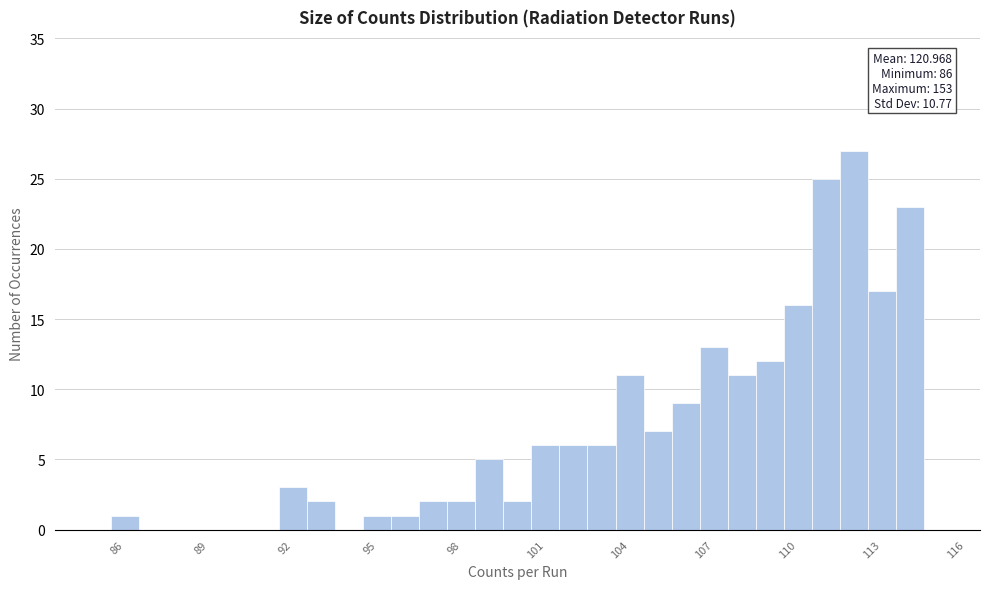

Read against the x-axis, roughly where is the centre of the tallest bar?

112.0